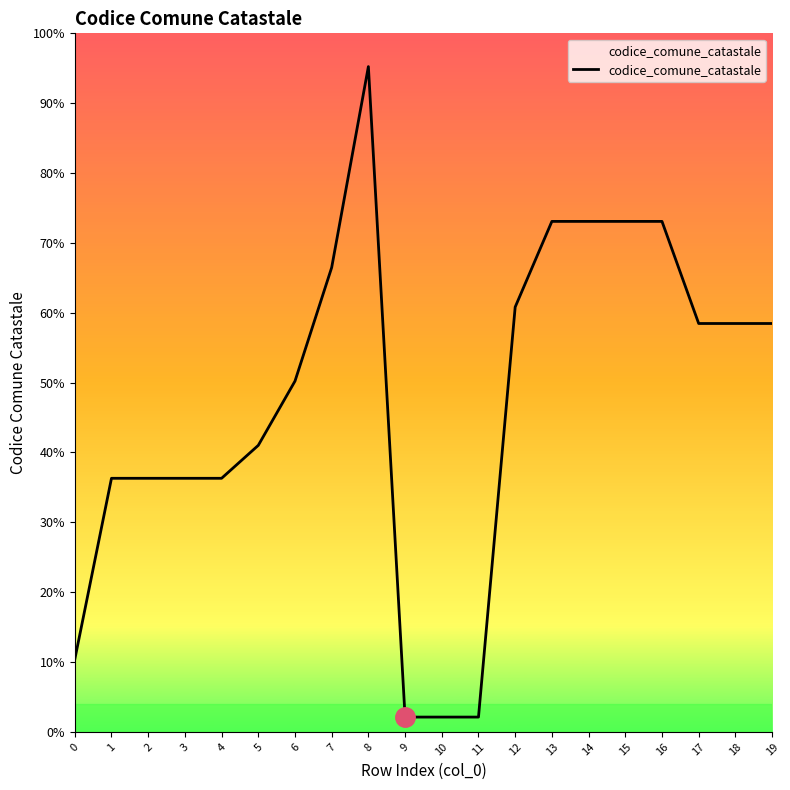

Does the chart have visible grid lines?

No